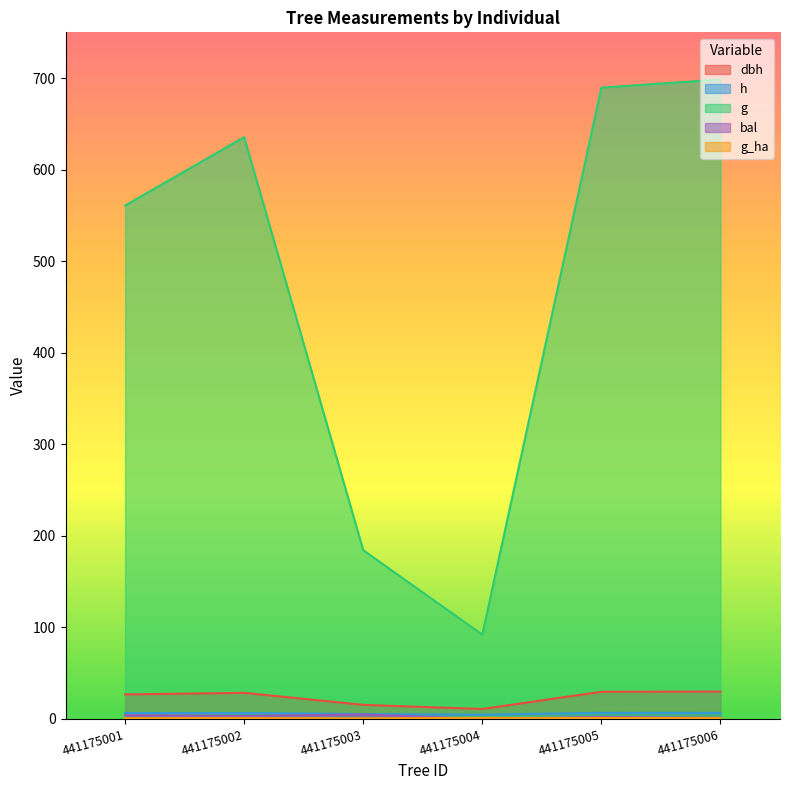

Read the bal value at 441175005.

2.2